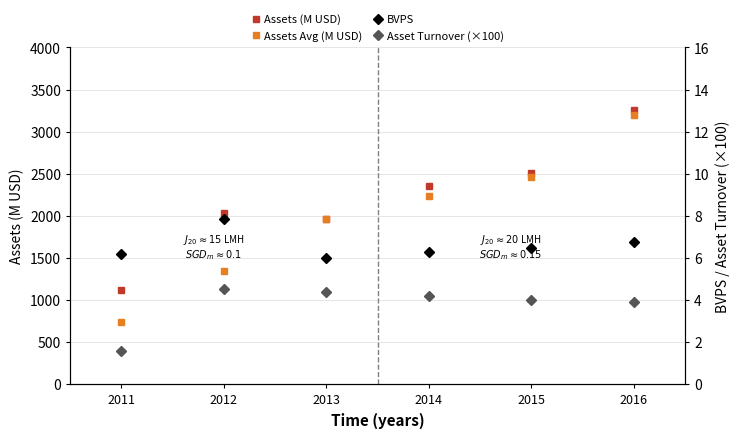

Reading left to right, list all the values displayed in this chart.

Assets (M USD): 1113.2	2032.8	1960.8	2359.2	2514.3	3255.4
Assets Avg (M USD): 733.7	1348.2	1964.3	2234.2	2460.3	3202.5
BVPS: 6.2	7.9	6.0	6.3	6.5	6.7
Asset Turnover (×100): 1.6	4.5	4.4	4.2	4.0	3.9